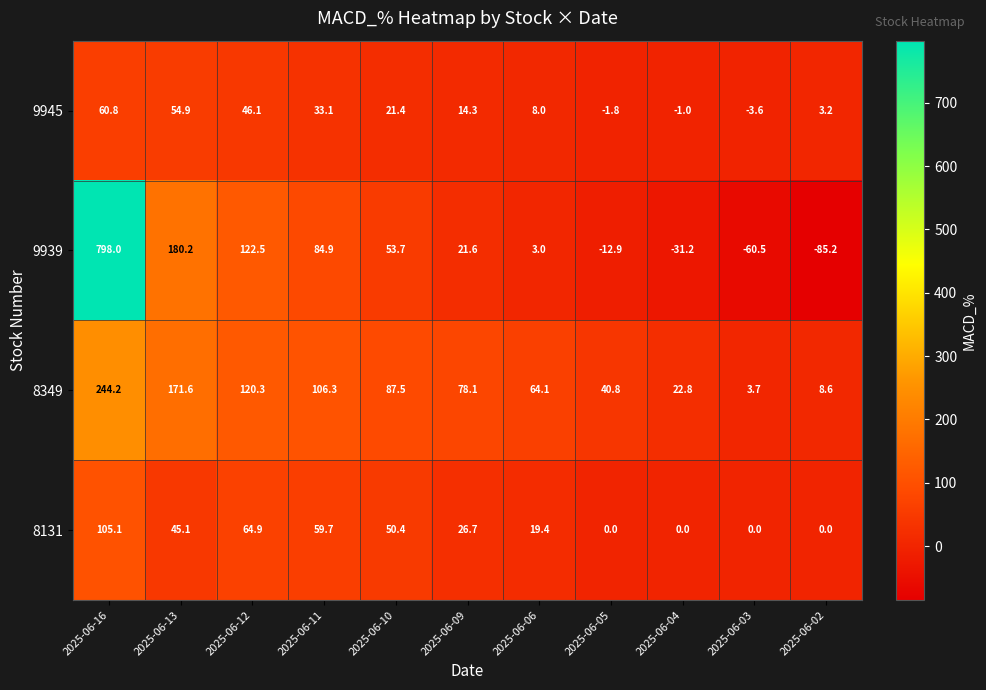

At which category is the sum across all series the highest?

2025-06-16